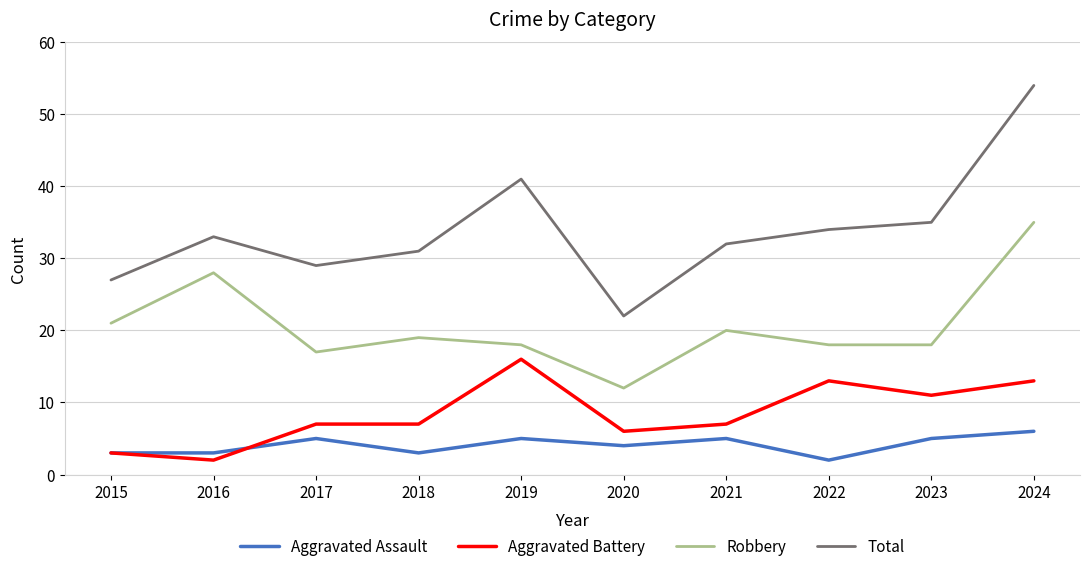

Which series changed the most between 2017 and 2020?

Total